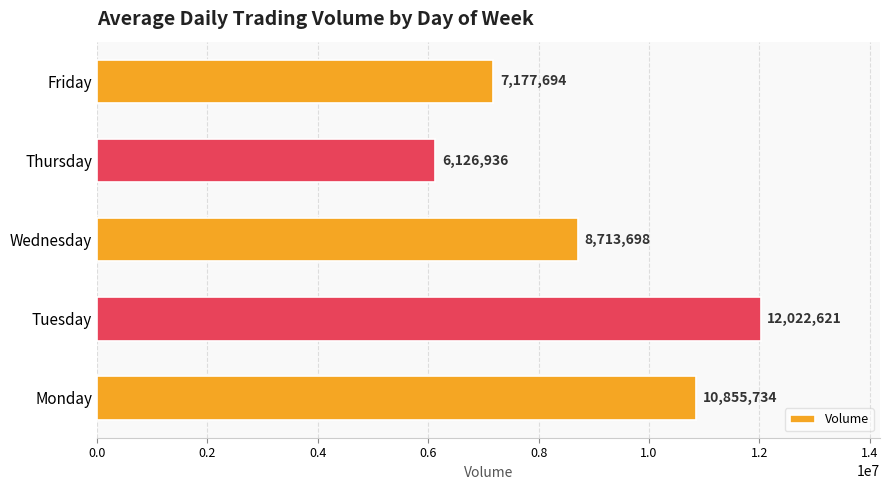

At which category does the chart reach its minimum across all series?

Thursday